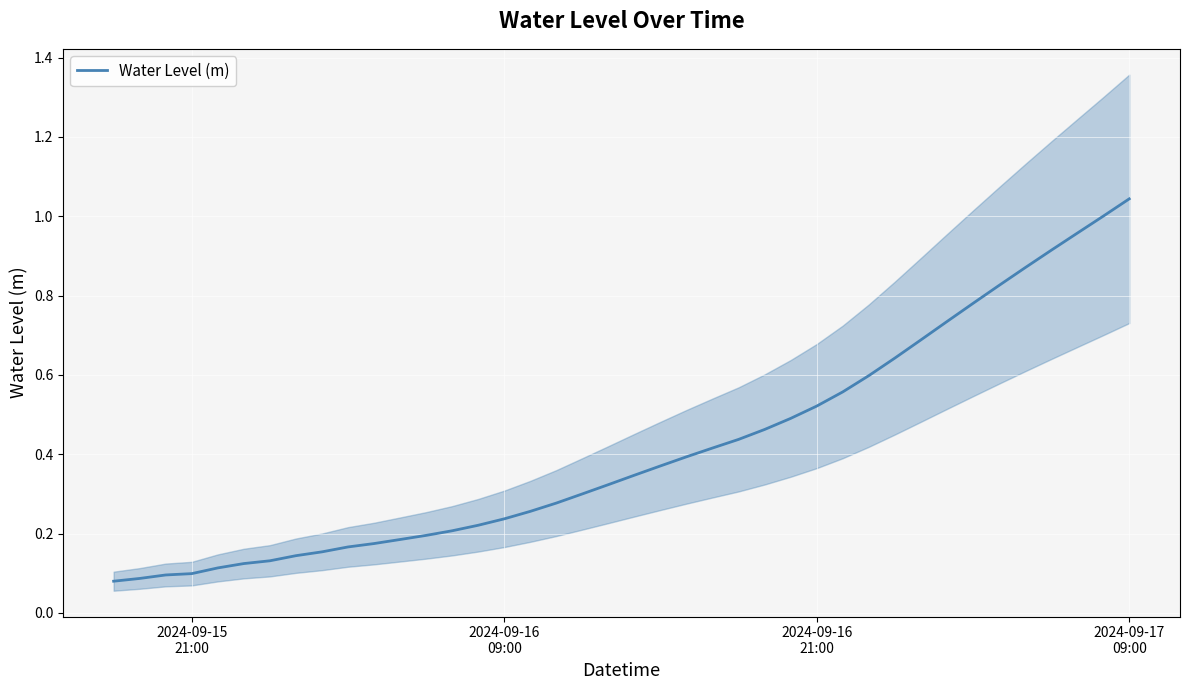

At which label is the value closest to 0?

2024-09-15
21:00